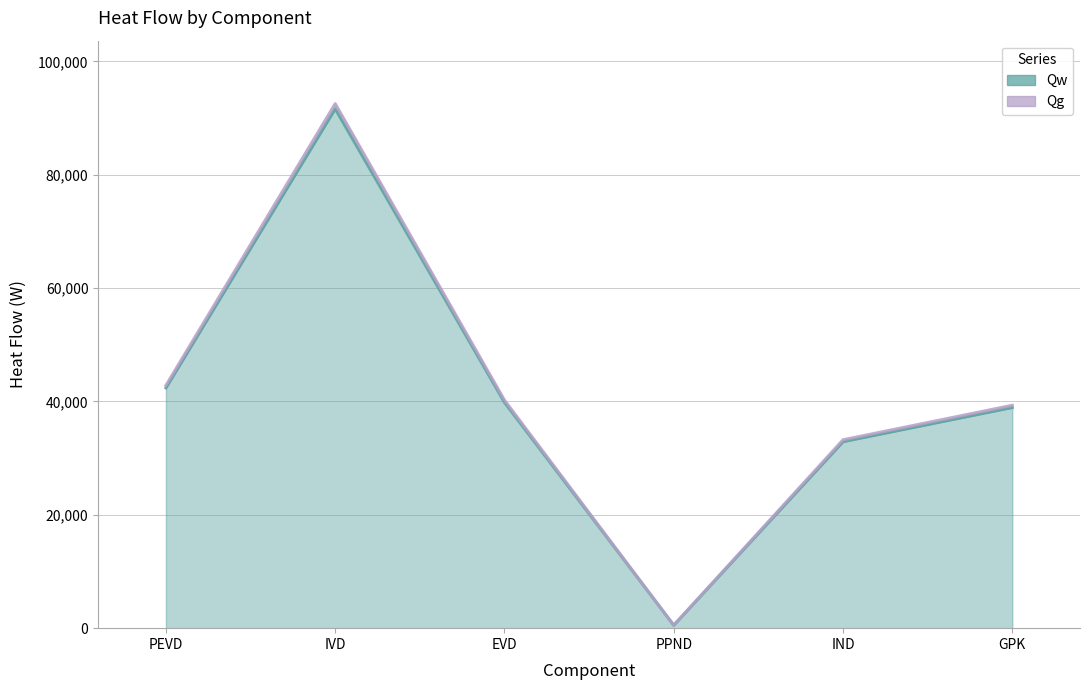

What is the spread (max minus min) of values at IND?

332.3